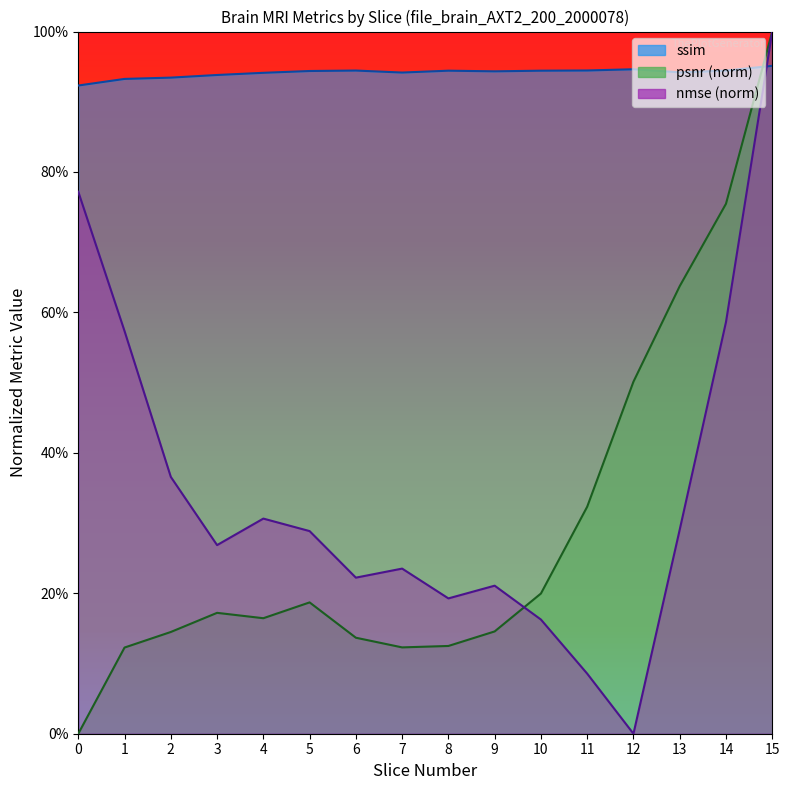

Which series has the largest total across all categories?

ssim